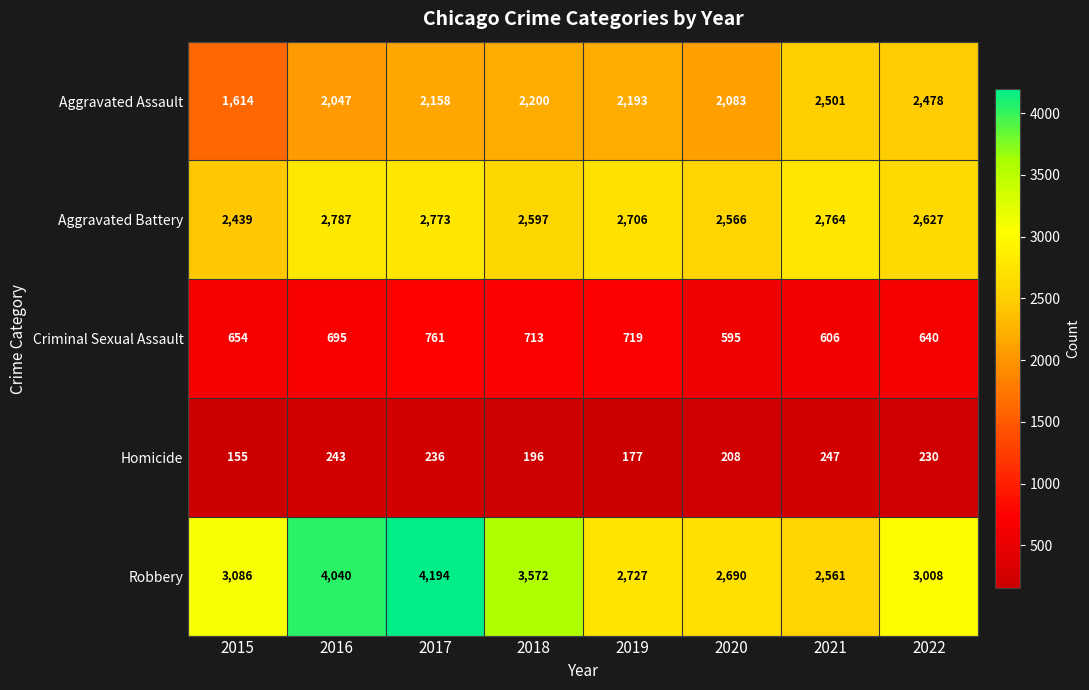

Rank the series by their maximum value, from lowest to highest.

Homicide, Criminal Sexual Assault, Aggravated Assault, Aggravated Battery, Robbery